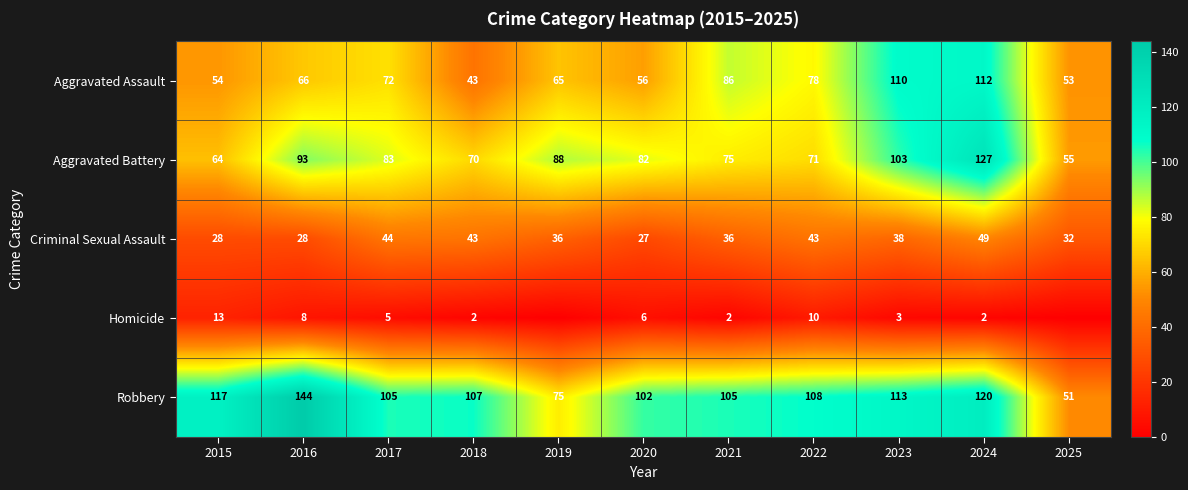

Where does the Aggravated Battery series first go above 82?

2016